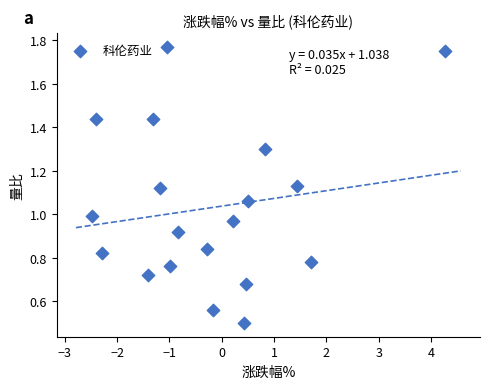

What is the range of X values (max minus min)?

6.8